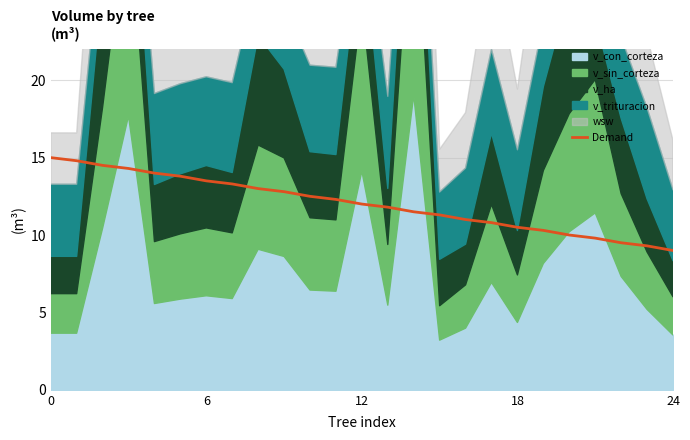

Where is the data nearest to the value 12?

12